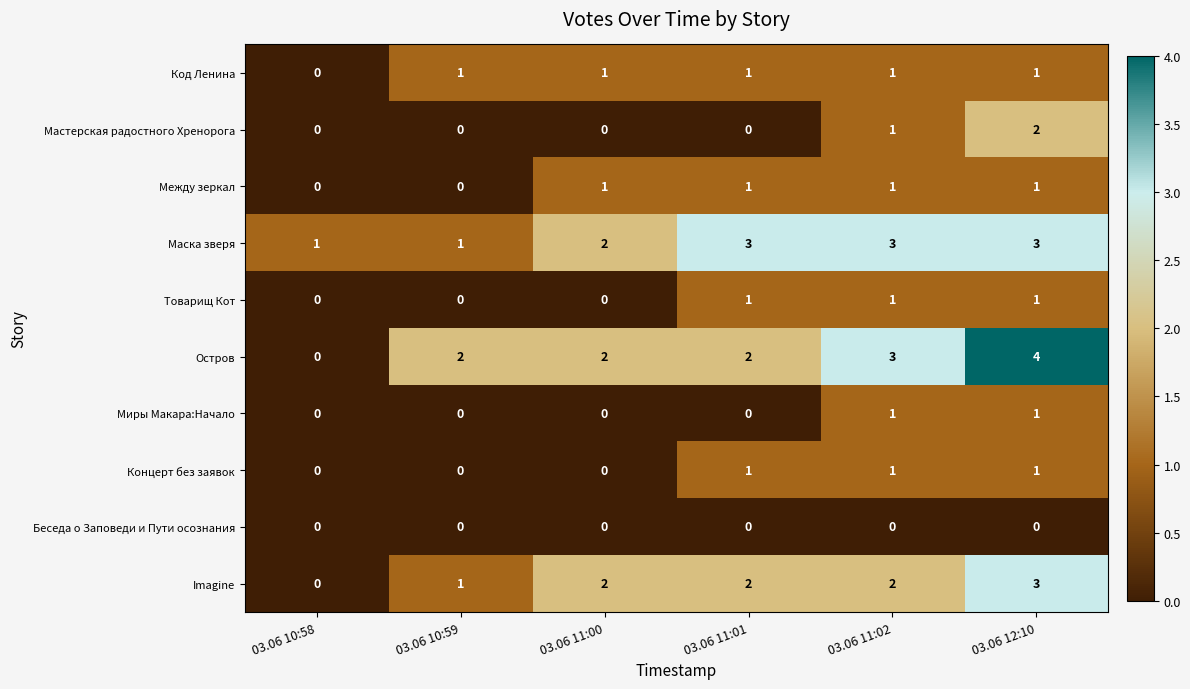

What is the spread (max minus min) of values at 03.06 12:10?

4